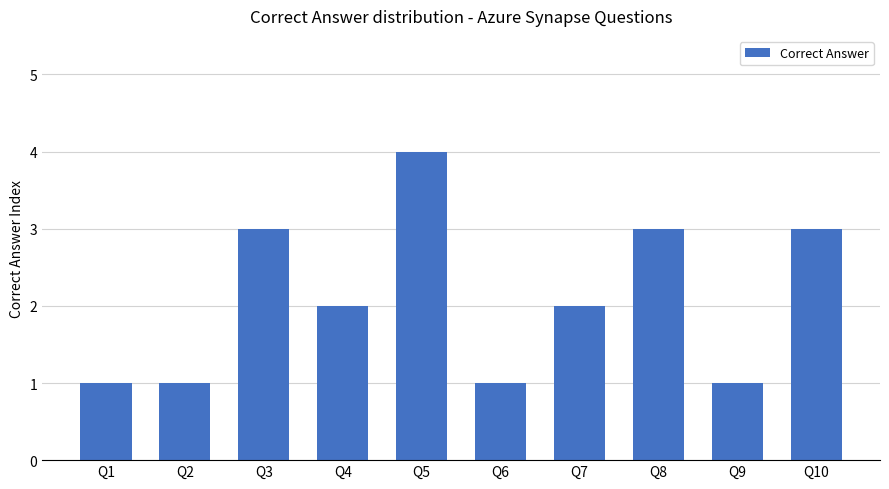

What is the average value?

2